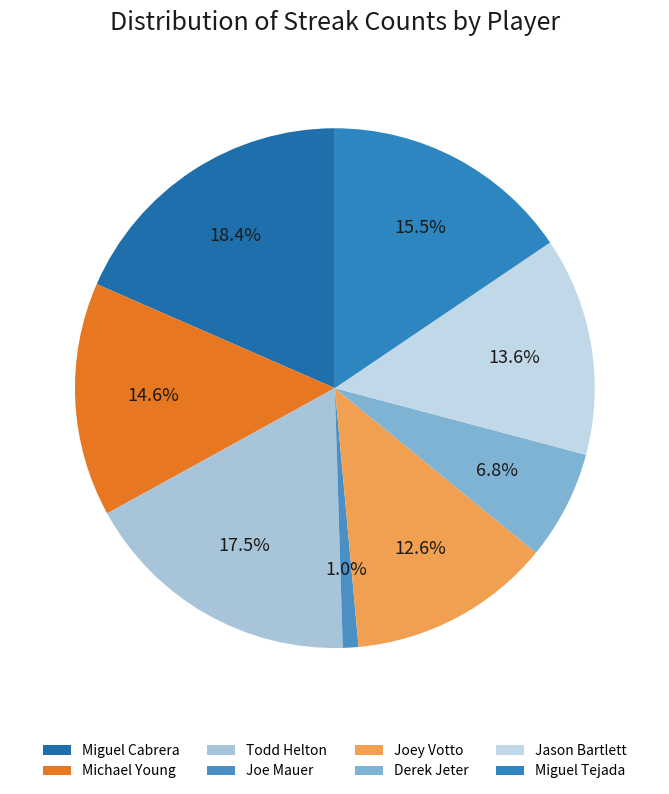

To the nearest percent, what is the difference between the Michael Young and Miguel Cabrera slice percentages?

4%